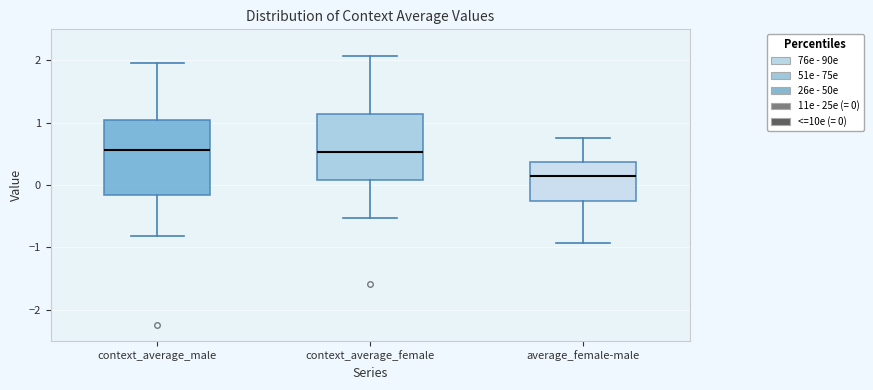

Where does the upper whisker of the box for average_female-male end on the y-axis? The values are not printed on the chart, so give them approximately, as read against the axis.

0.8